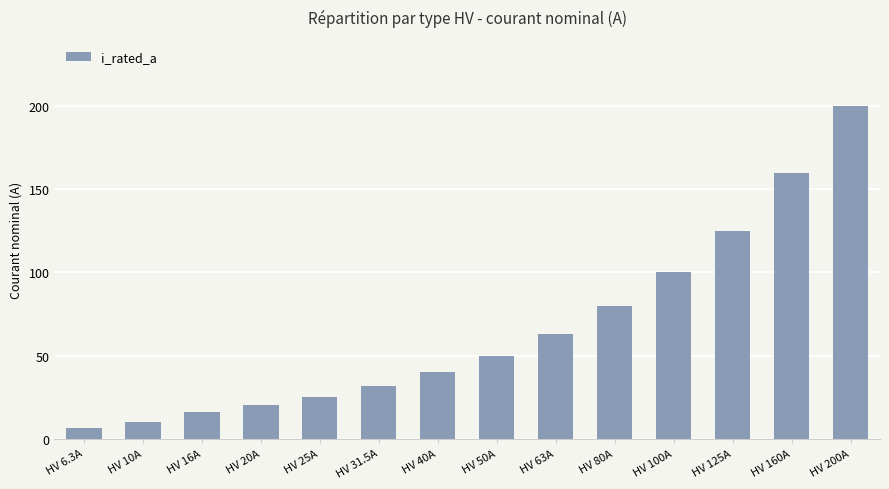

How many categories are shown in the chart?

14